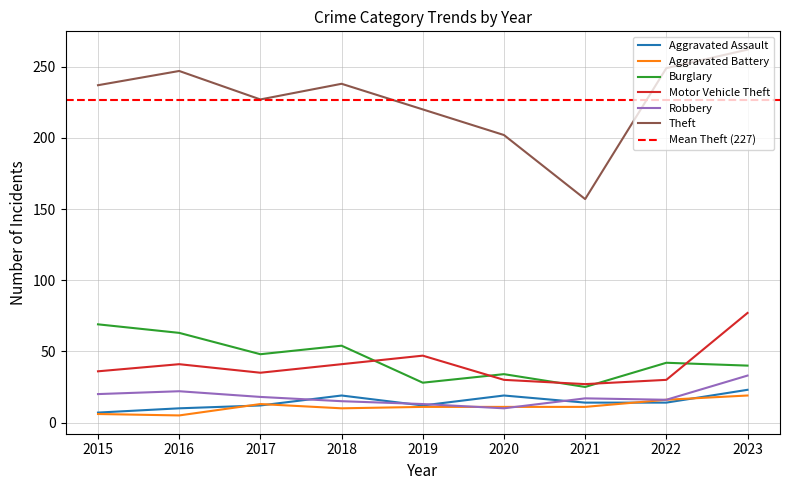

True or false: Burglary has a value of 54 at 2018.

True